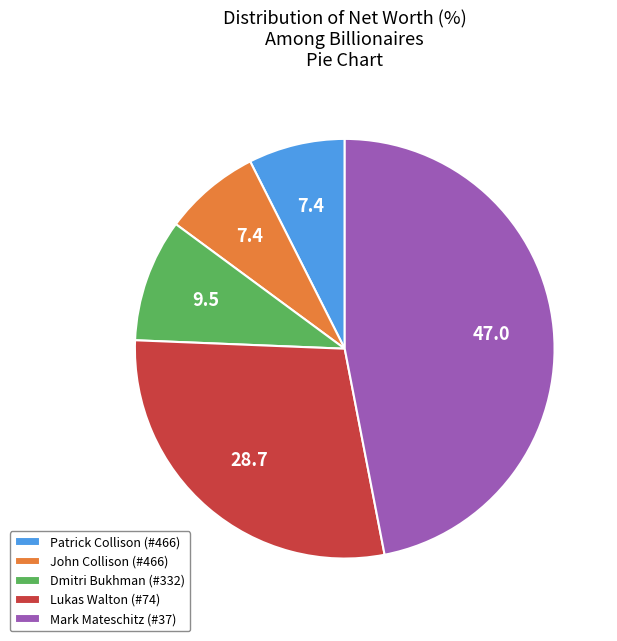

Count the number of slices in the pie.

5